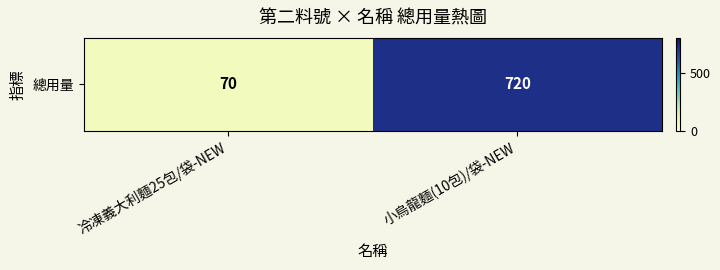

Rank the categories by value from lowest to highest.

冷凍義大利麵25包/袋-NEW, 小烏龍麵(10包)/袋-NEW